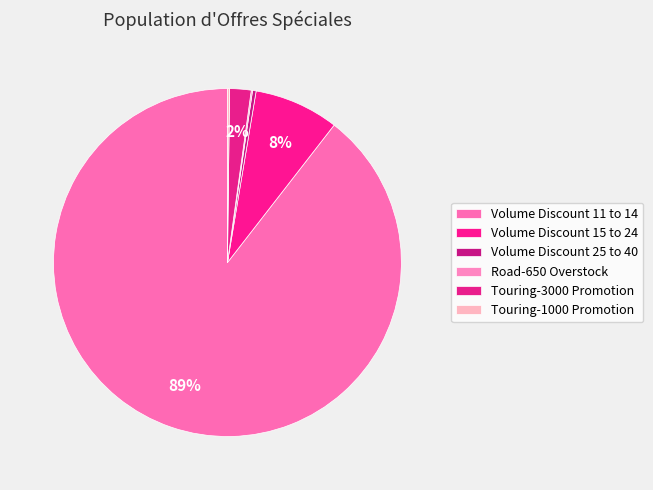

Is Volume Discount 11 to 14 the majority of the pie?

Yes